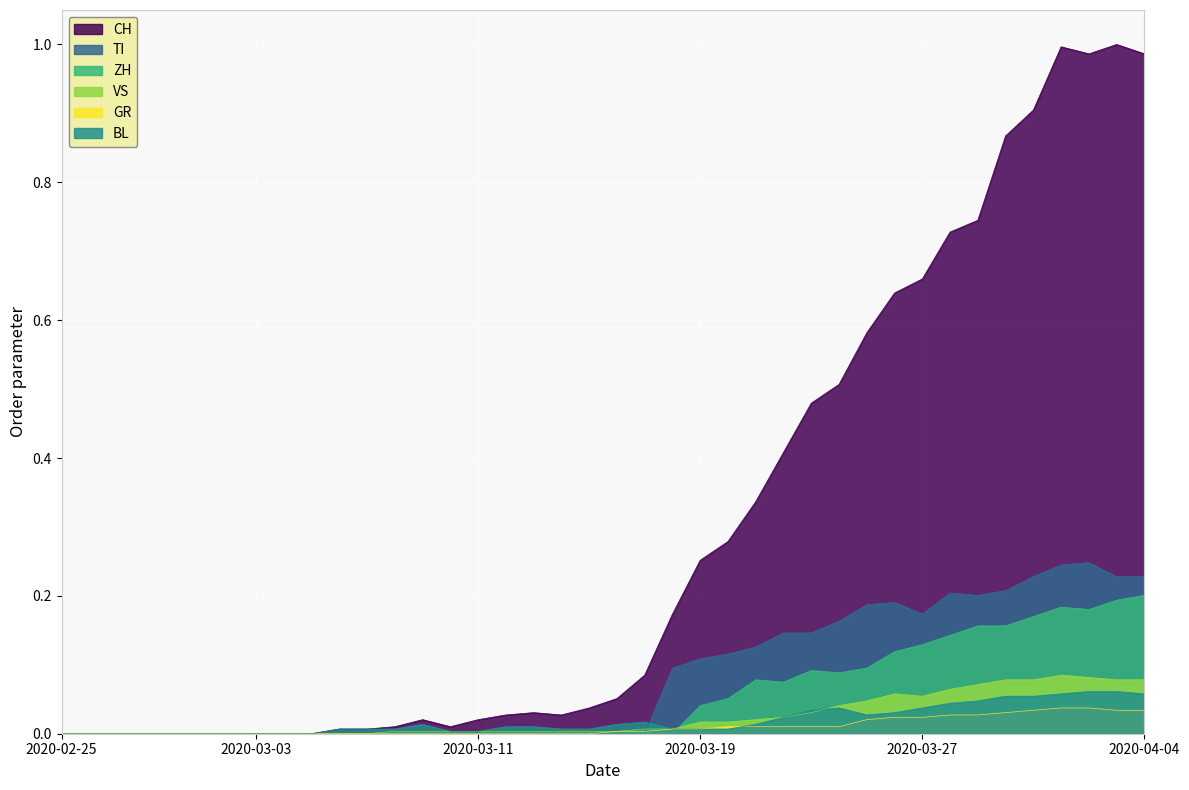

What is the value of the VS point at the 37th from the left?

0.1